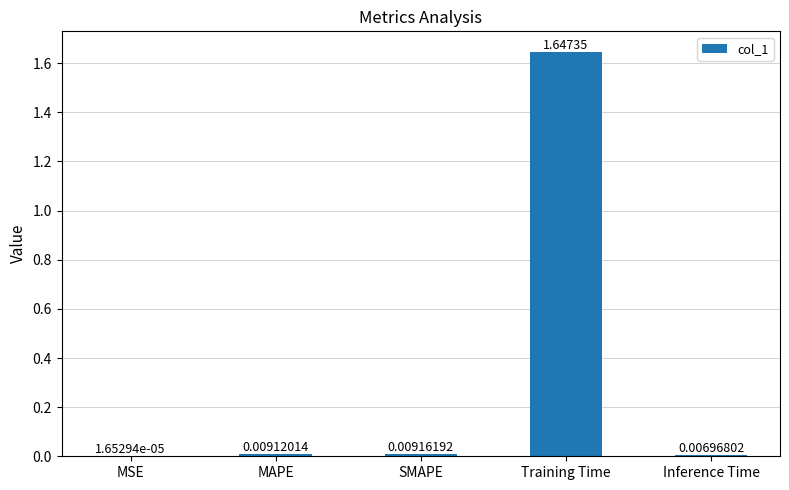

Are the bars horizontal?

No